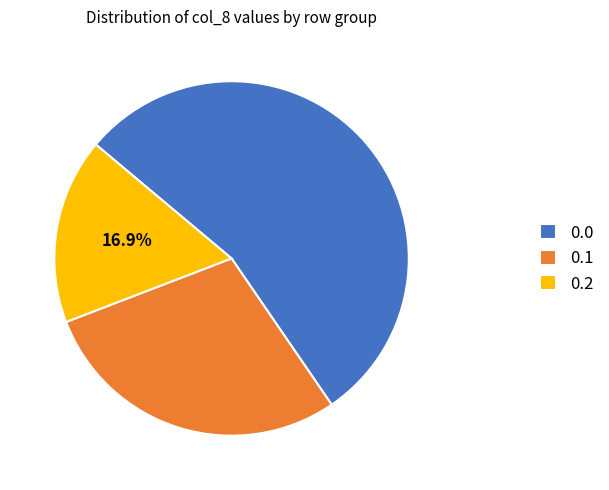

Is there a majority slice in this chart?

Yes